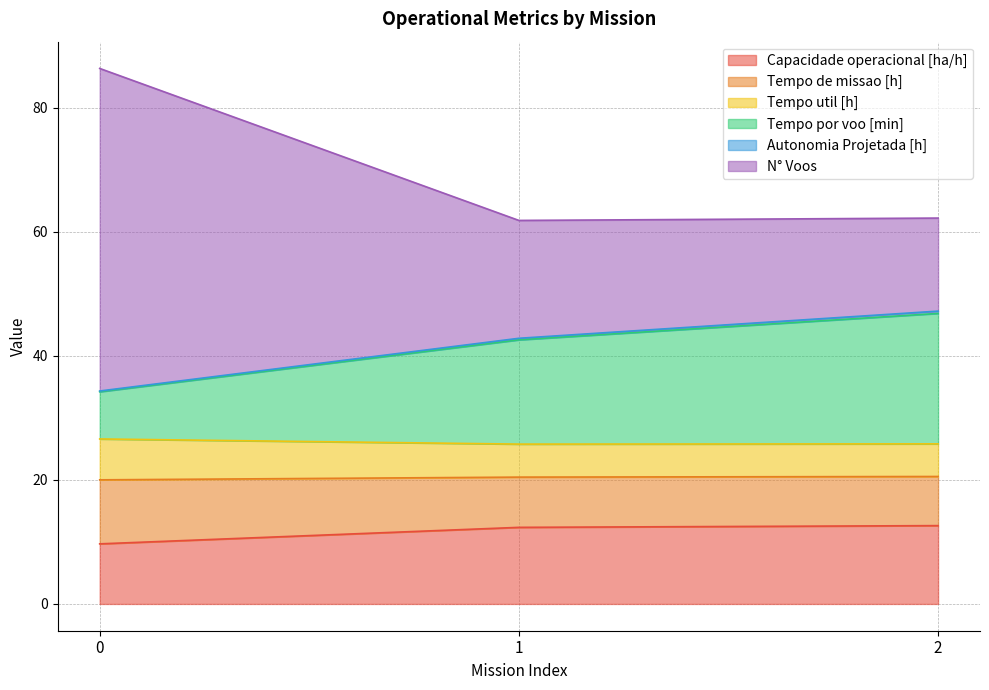

What is the minimum value for Capacidade operacional [ha/h]?

9.7